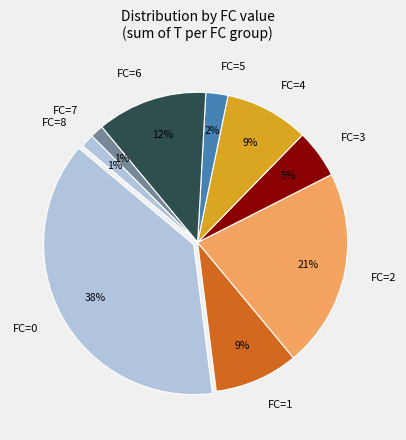

Is there a majority slice in this chart?

No